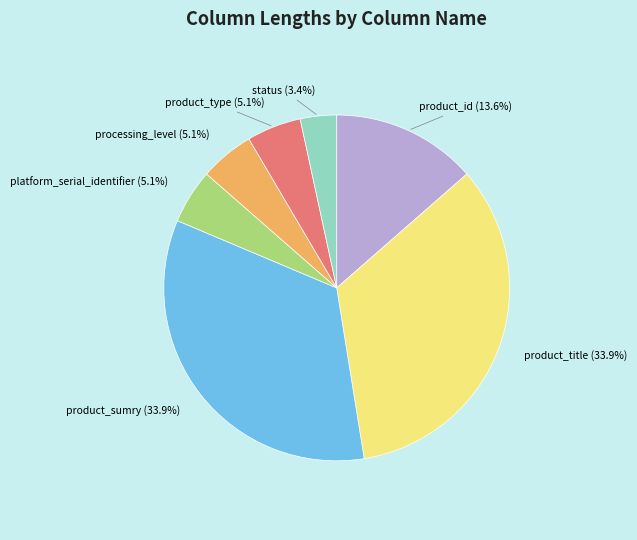

Is there a majority slice in this chart?

No